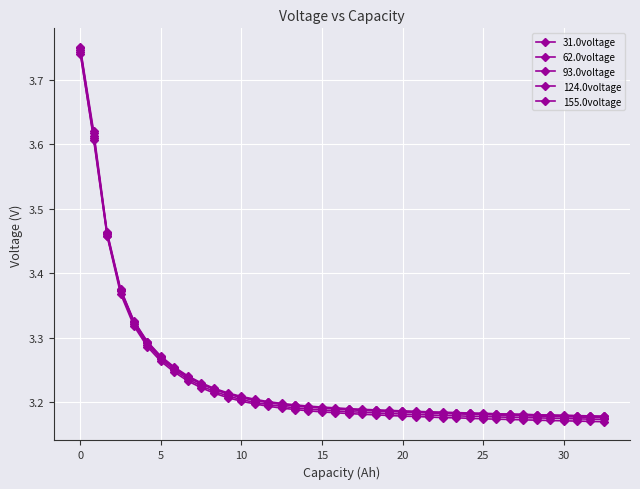

Count the number of data series in this chart.

5